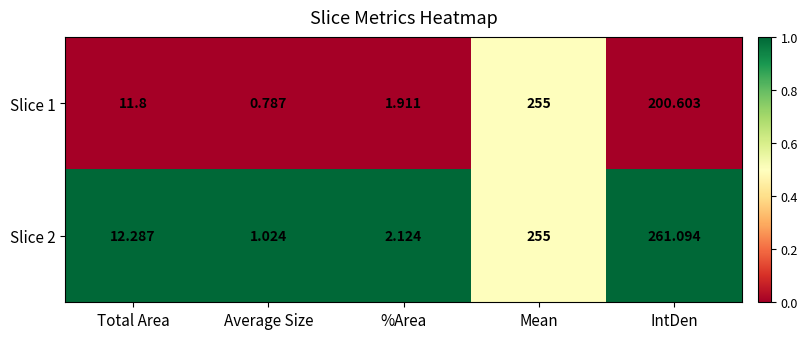

Which category has the lowest value in the Slice 2 series?

Average Size